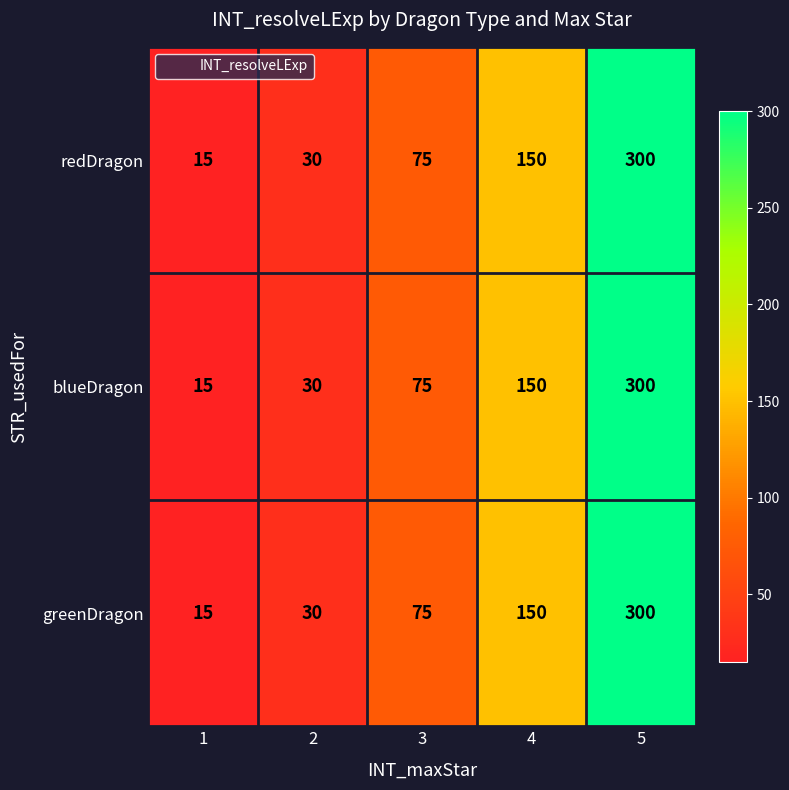

What is the greatest value displayed?

300